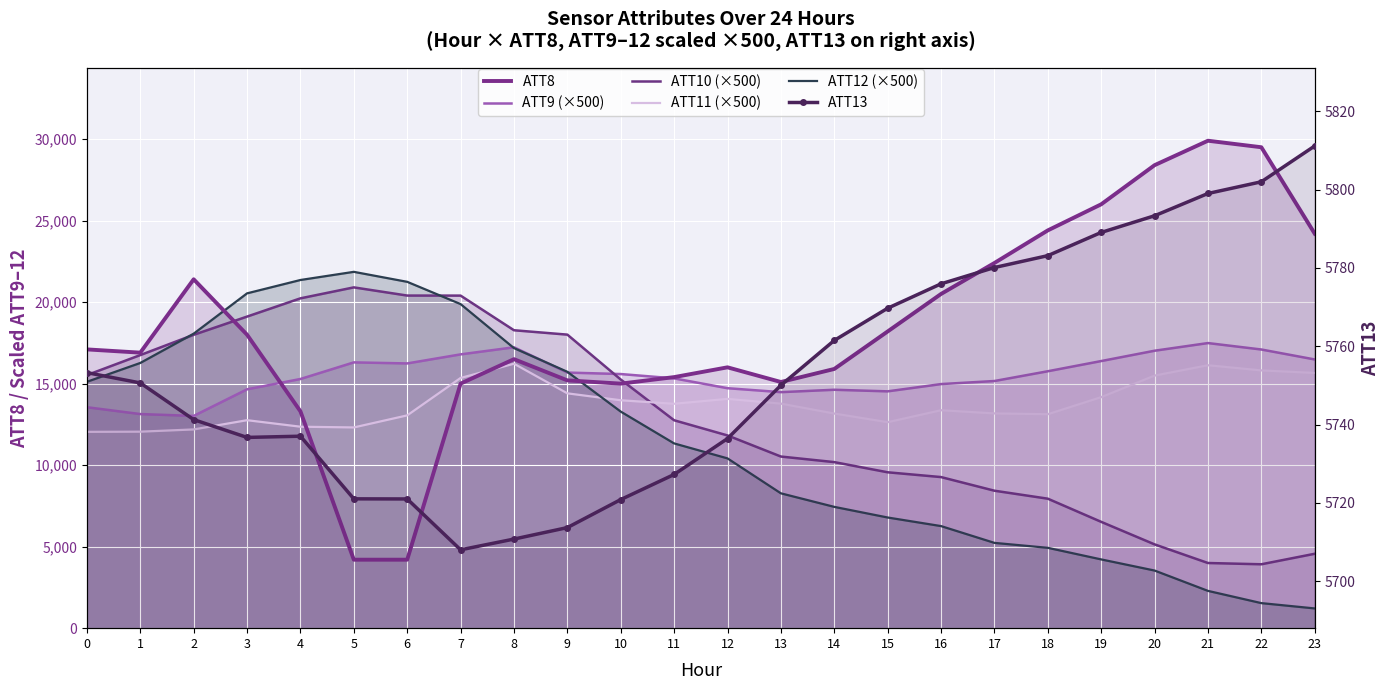

The value of ATT12 (×500) at 19 is 5568.6. True or false?

False